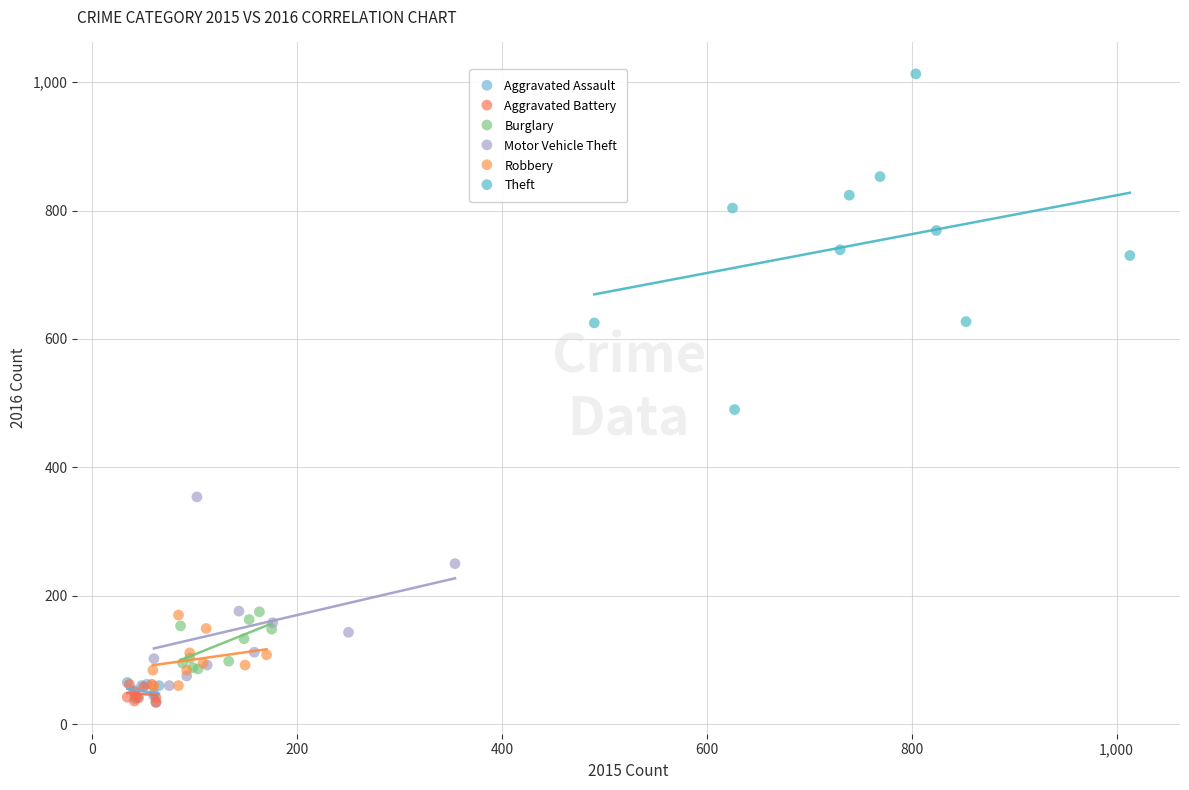

Which series has the largest Y range (max minus min)?

Theft